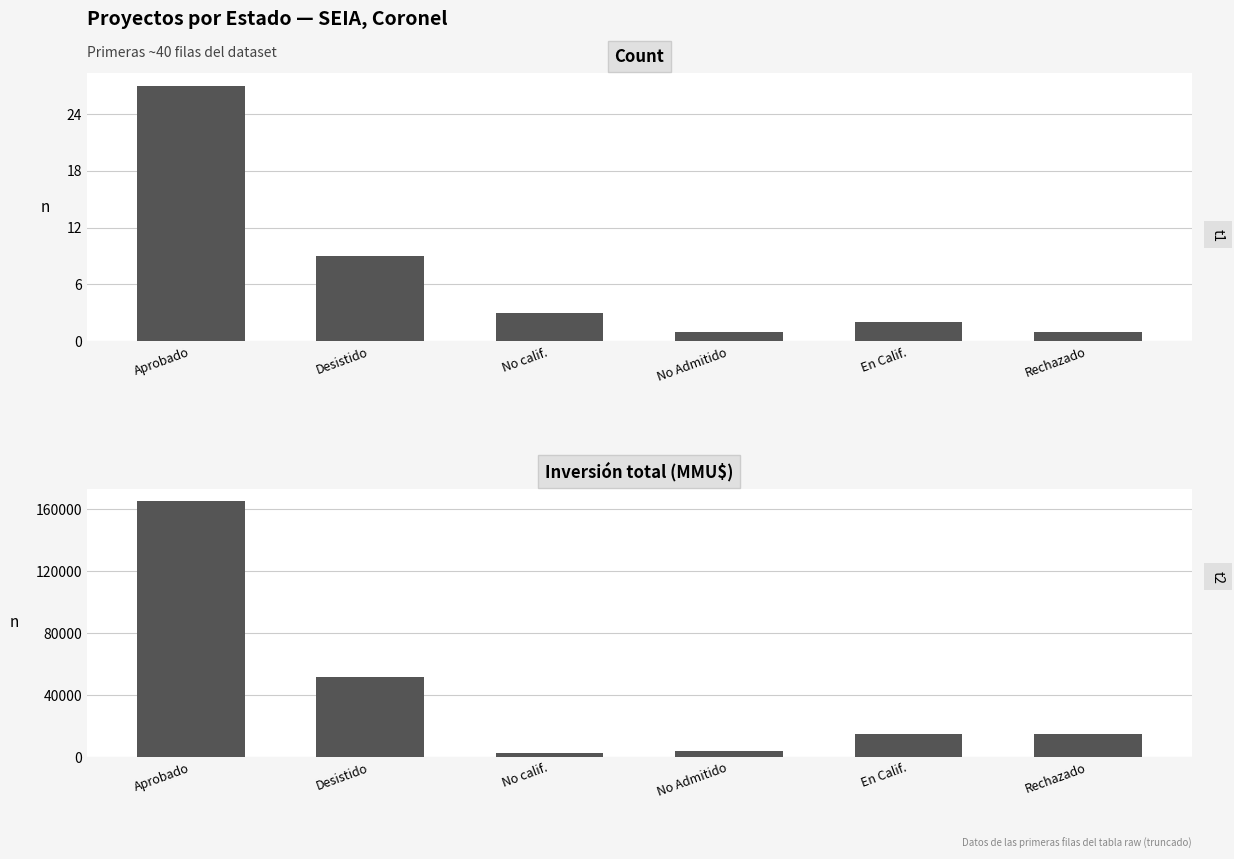

How many bars are there in total?

12